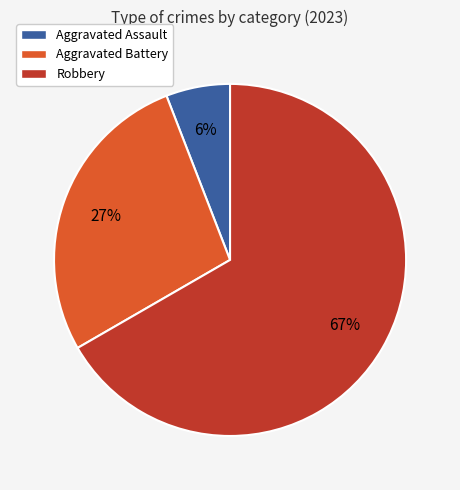

Combined, do Aggravated Battery and Robbery account for over 50%?

Yes